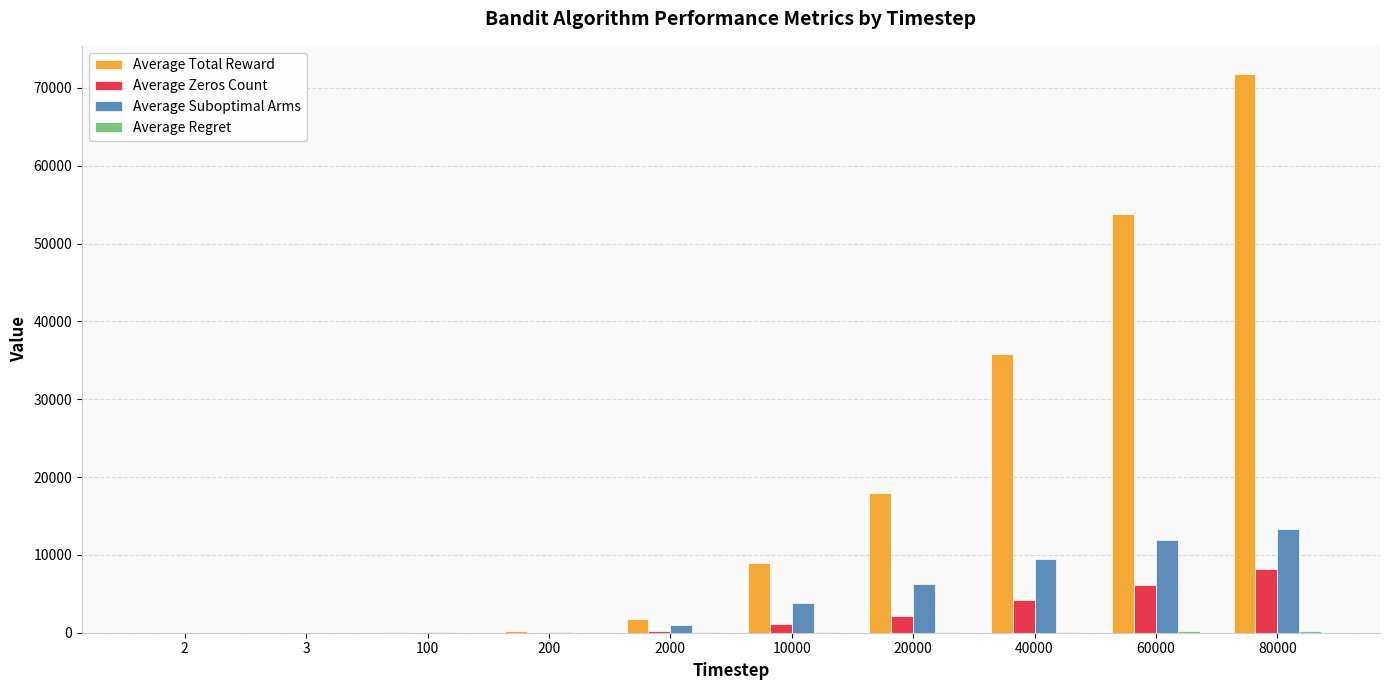

How many series are shown in this chart?

4